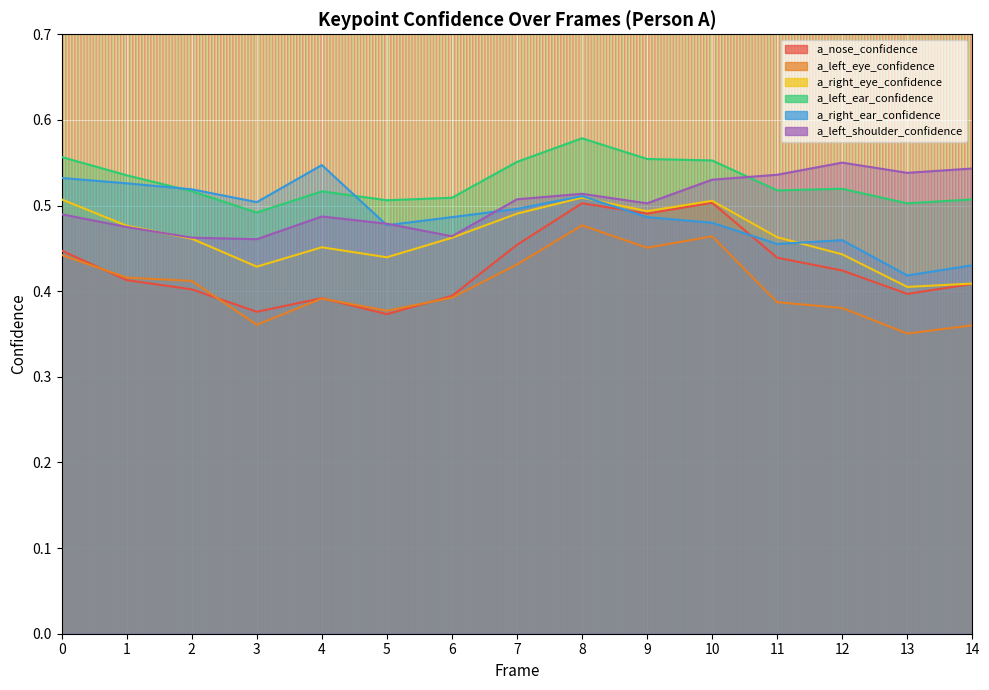

Where is the first local minimum for a_right_eye_confidence?

3